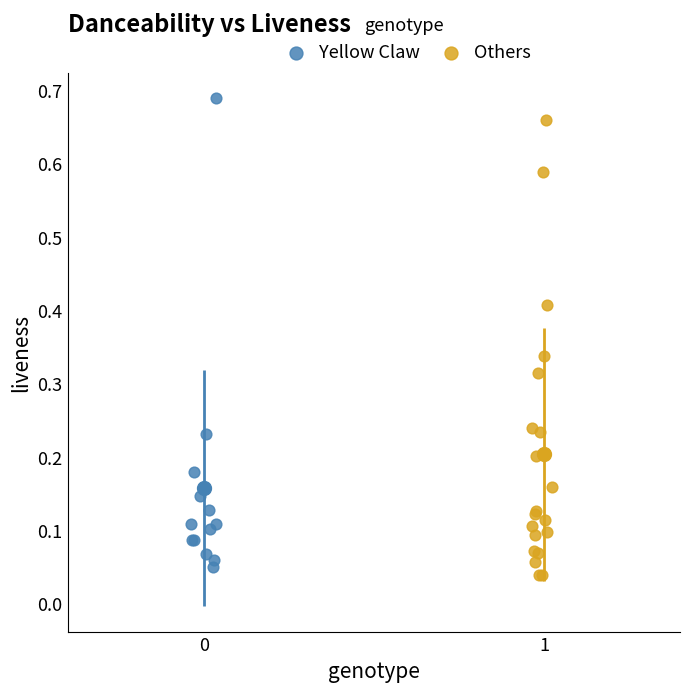

Which series reaches the minimum Y coordinate?

Others